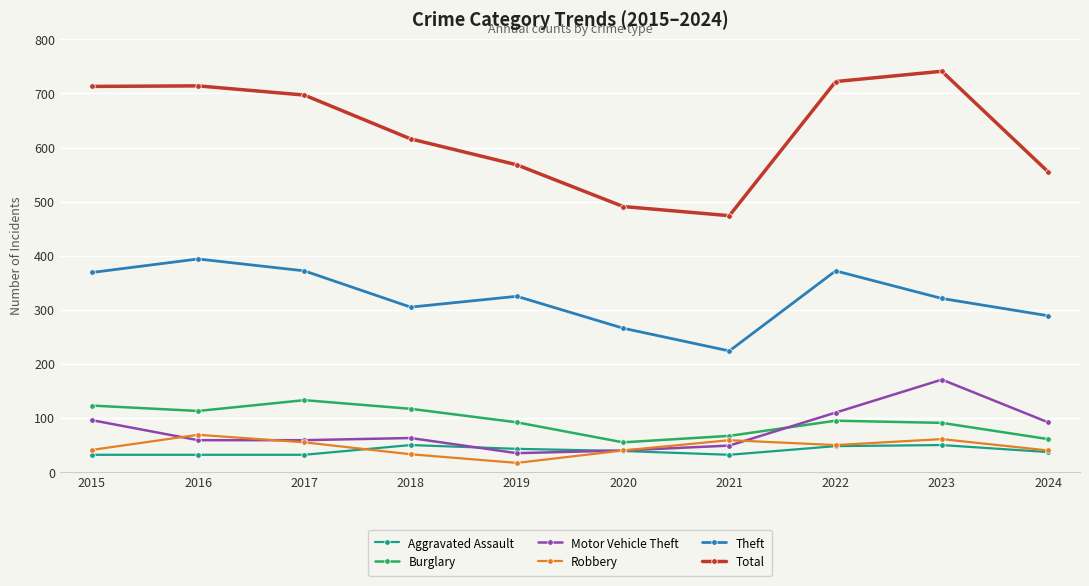

What is the value of the Theft point at the 3rd from the left?

372